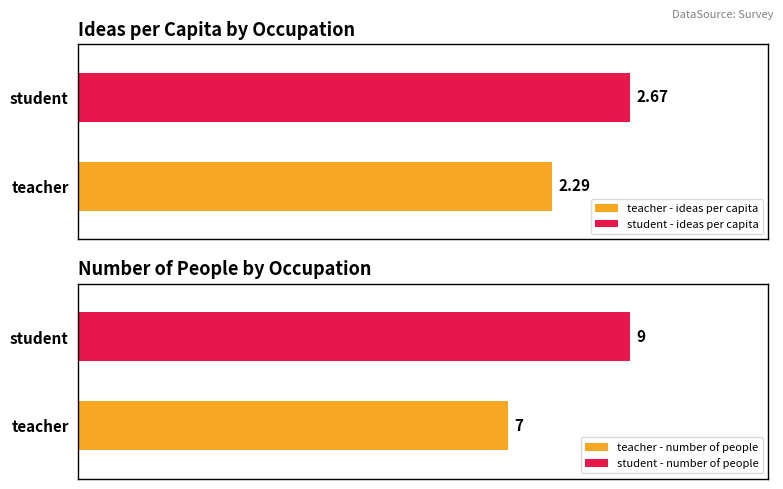

The improvement on setting assignment series shows 2 at student. True or false?

False